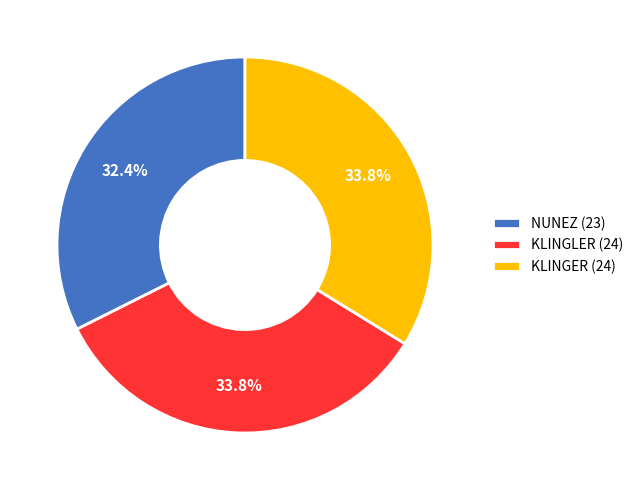

How many slices are in this pie chart?

3